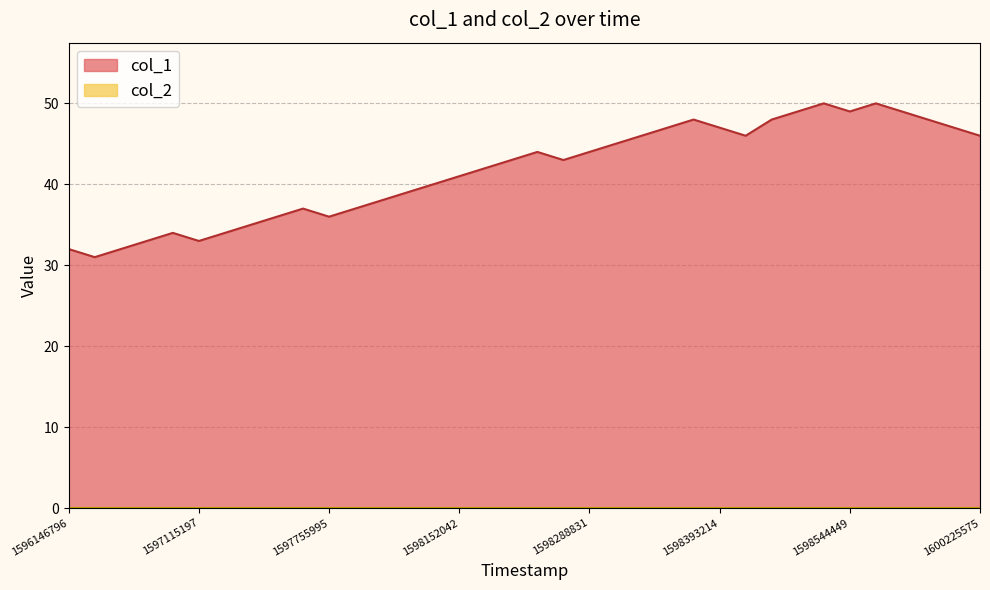

How many lines are shown in the chart?

2